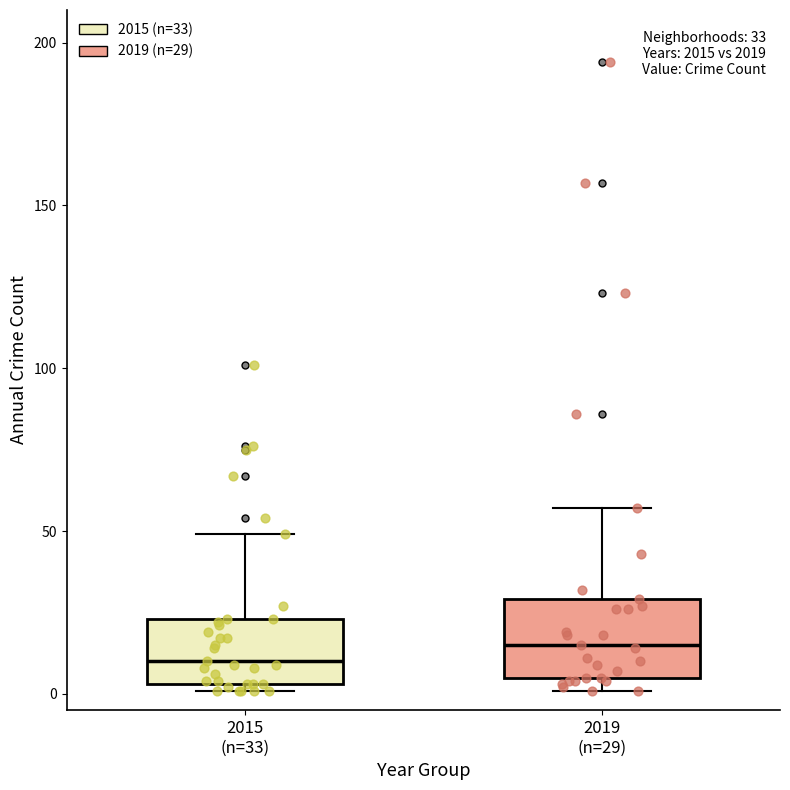

Which box's median line is the highest?

2019 (n=29)